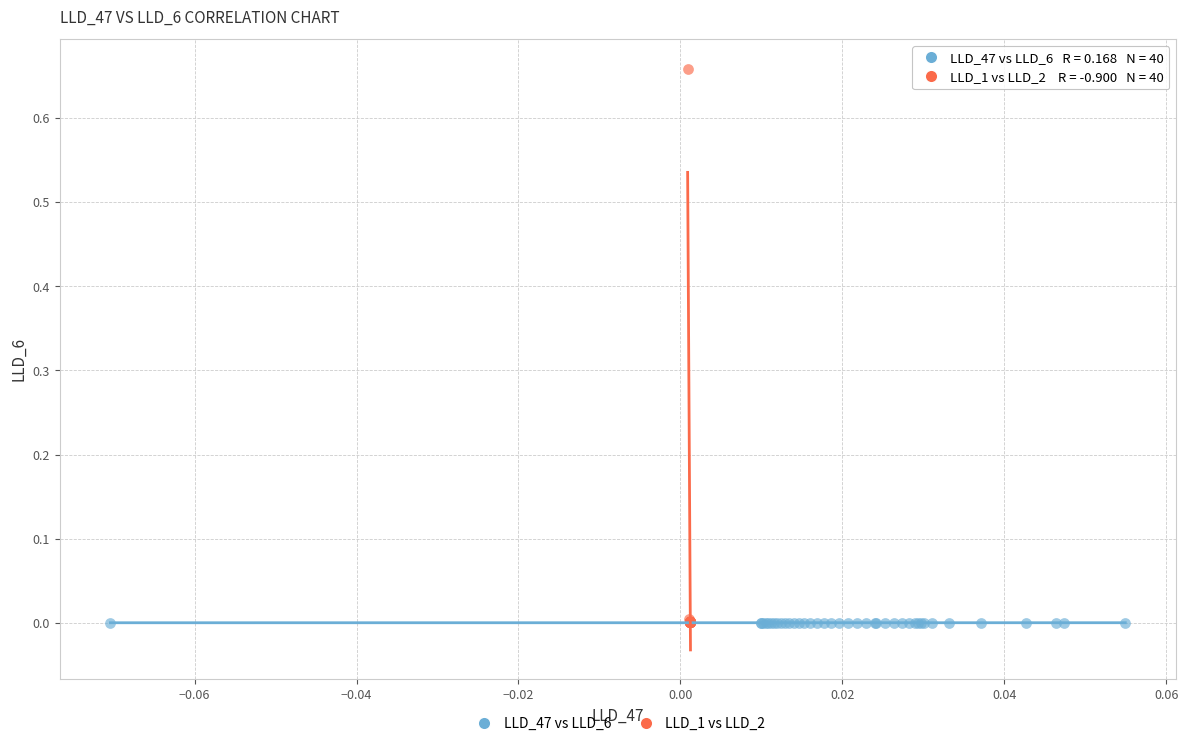

Which series has the widest spread of Y values?

LLD_1 vs LLD_2